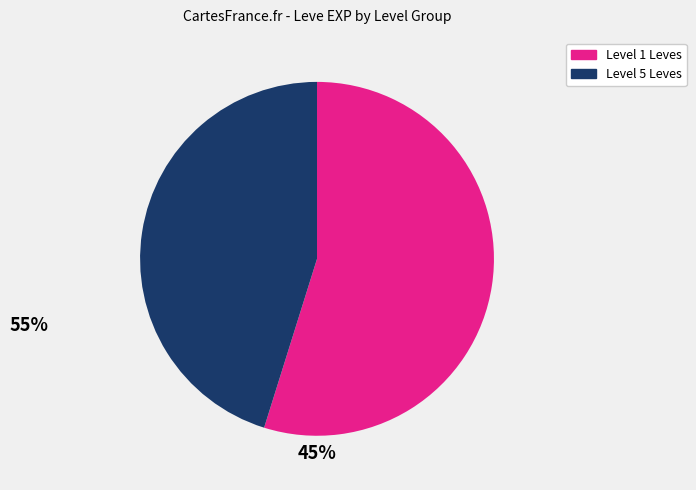

Is it true that Level 1 Leves is 45% of the pie?

False